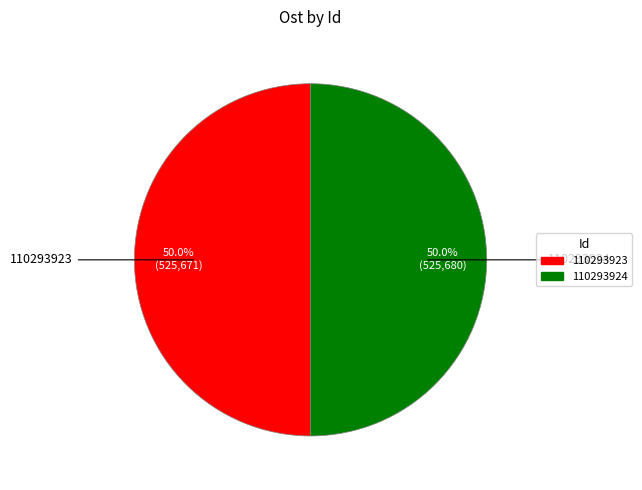

What is the total percentage of 110293923 and 110293924?

100.0%